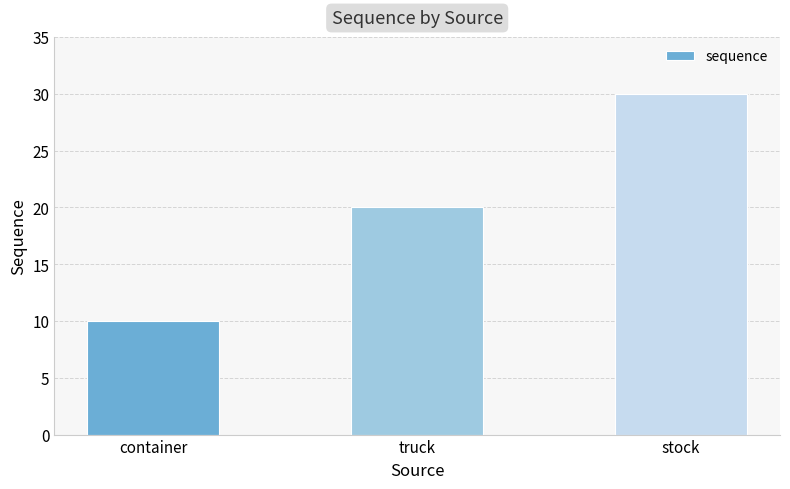

Rank the categories by value from highest to lowest.

stock, truck, container